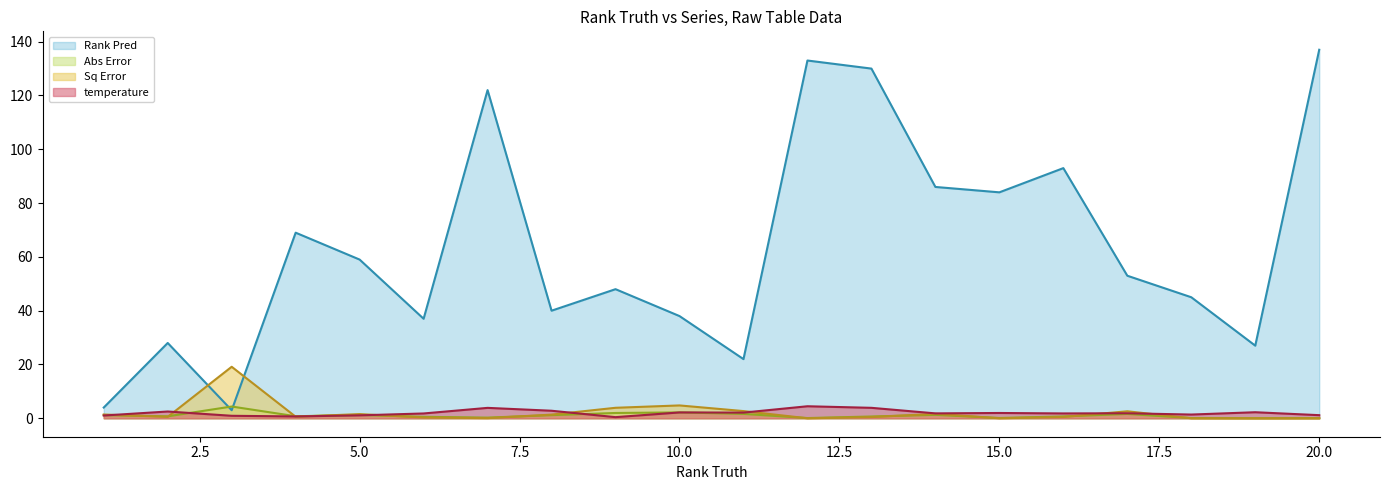

Between 10 and 19, which series saw the biggest shift?

Rank Pred